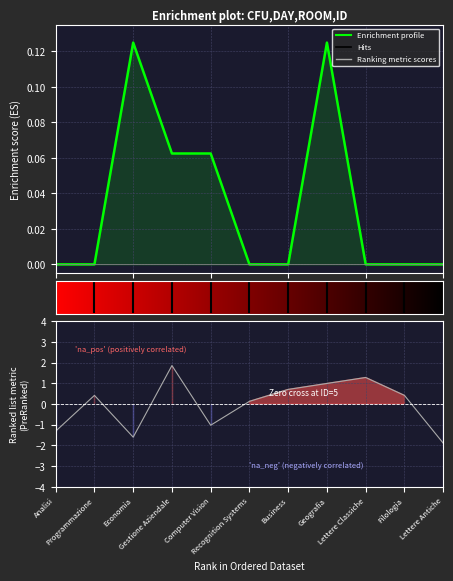

What is the value of the Ranking metric scores point at the 7th from the left?

0.7